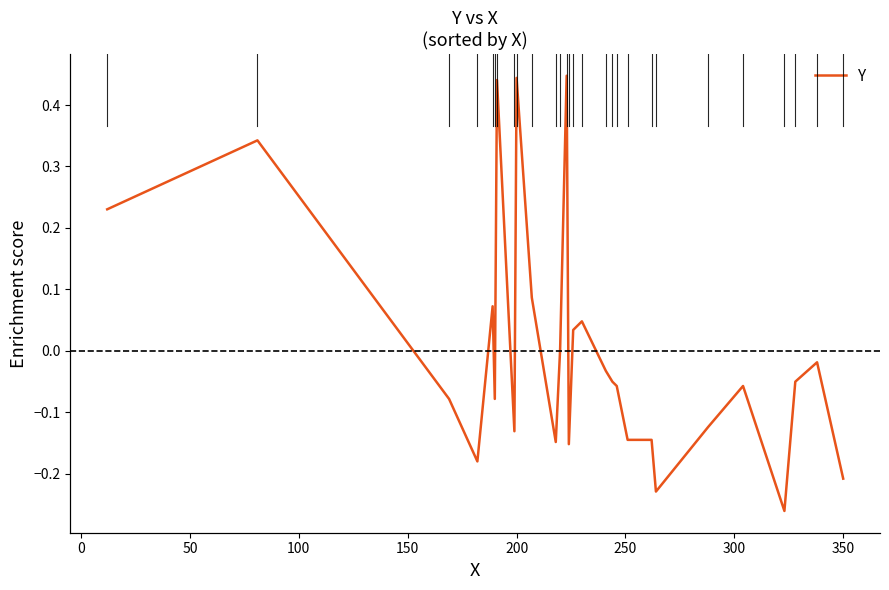

What is the value of the 3rd point from the left?

-0.1